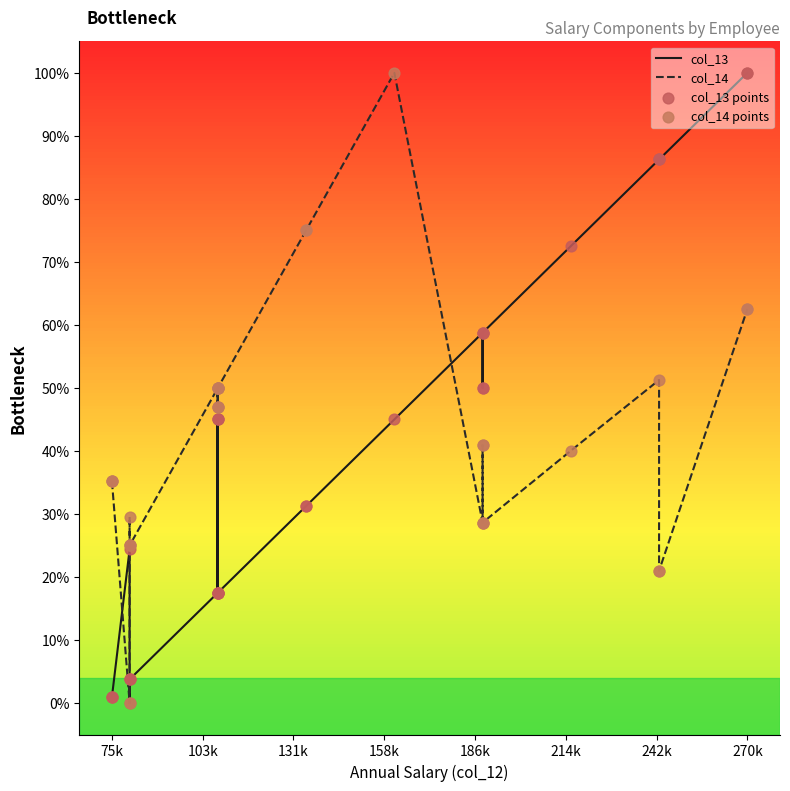

Which series contains the lowest Y value?

col_13